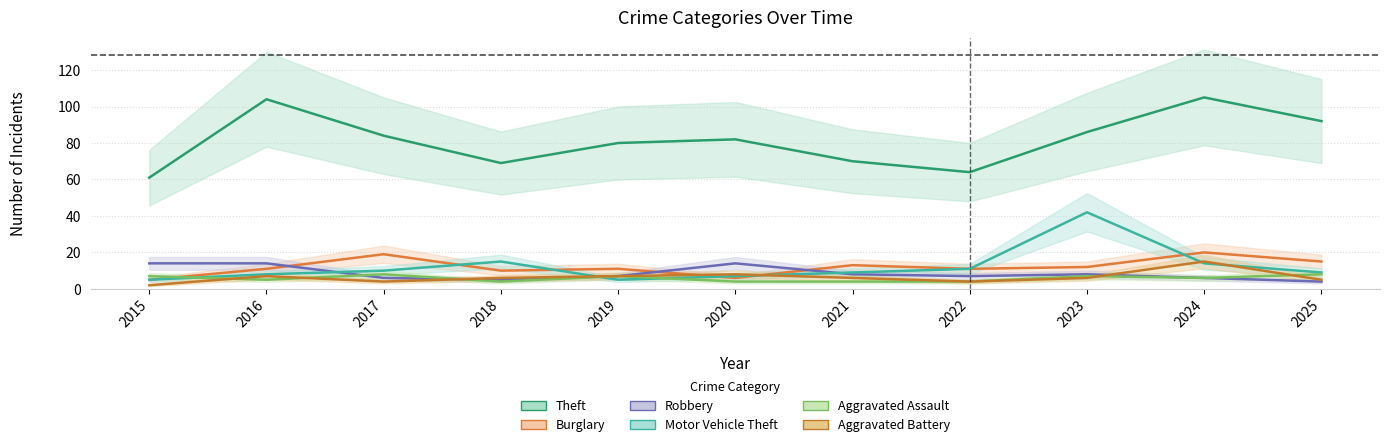

Where does the Motor Vehicle Theft series first go above 9?

2017